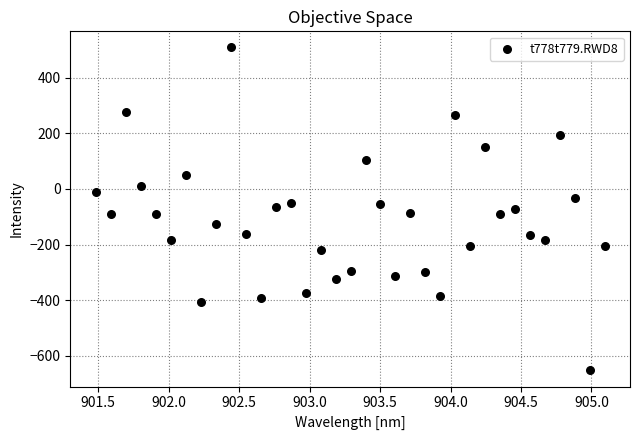

What is the range of Y values (max minus min)?

1161.2